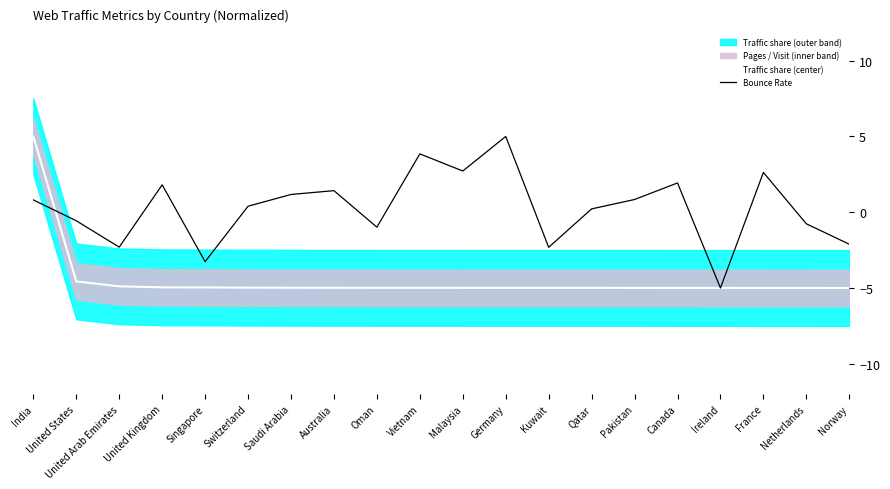

What is the total value across all series at Norway?

-7.1